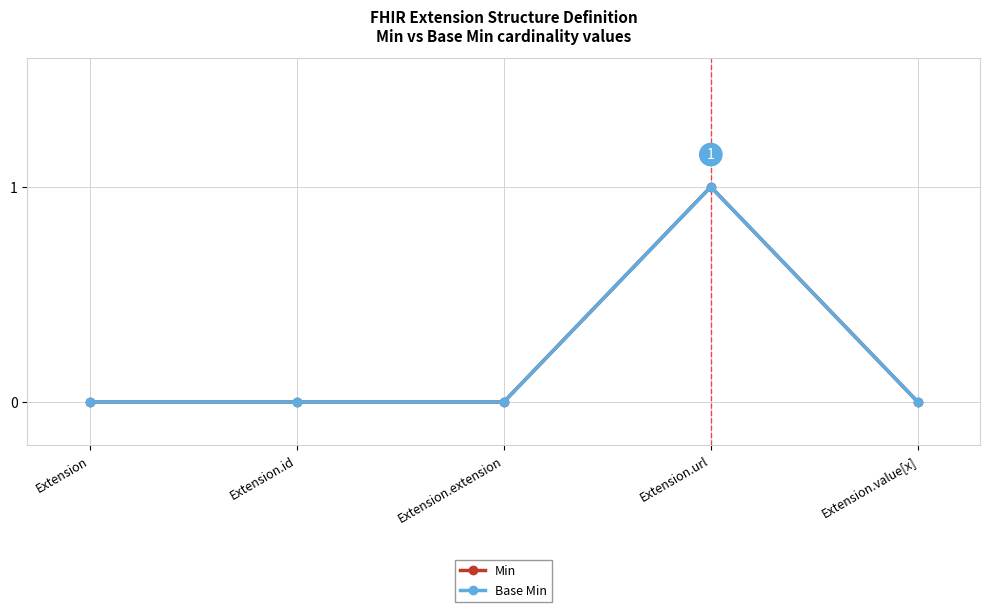

True or false: Base Min has a value of 0 at Extension.

True